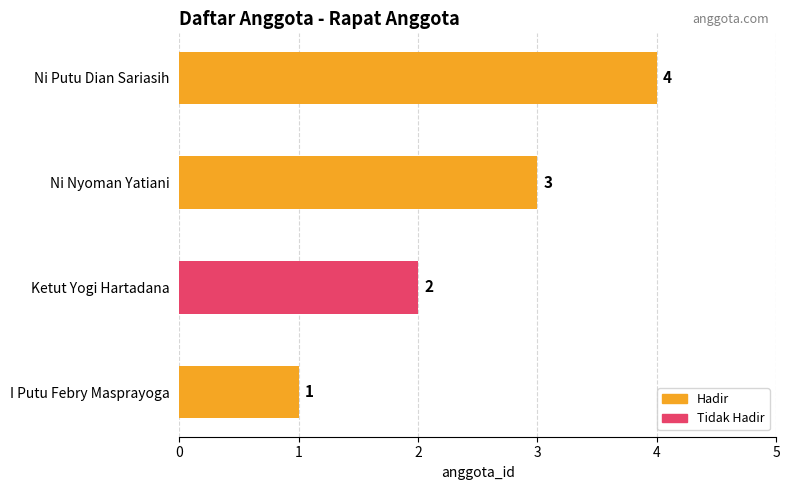

What is the difference between the maximum and second lowest values?

2